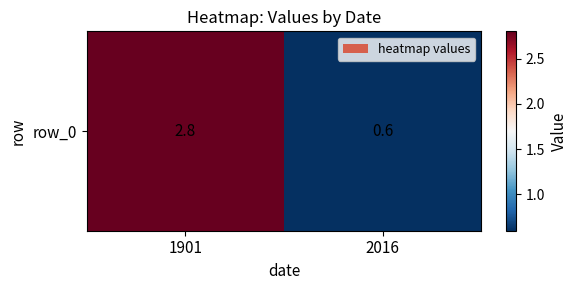

Rank the categories by value from lowest to highest.

2016, 1901